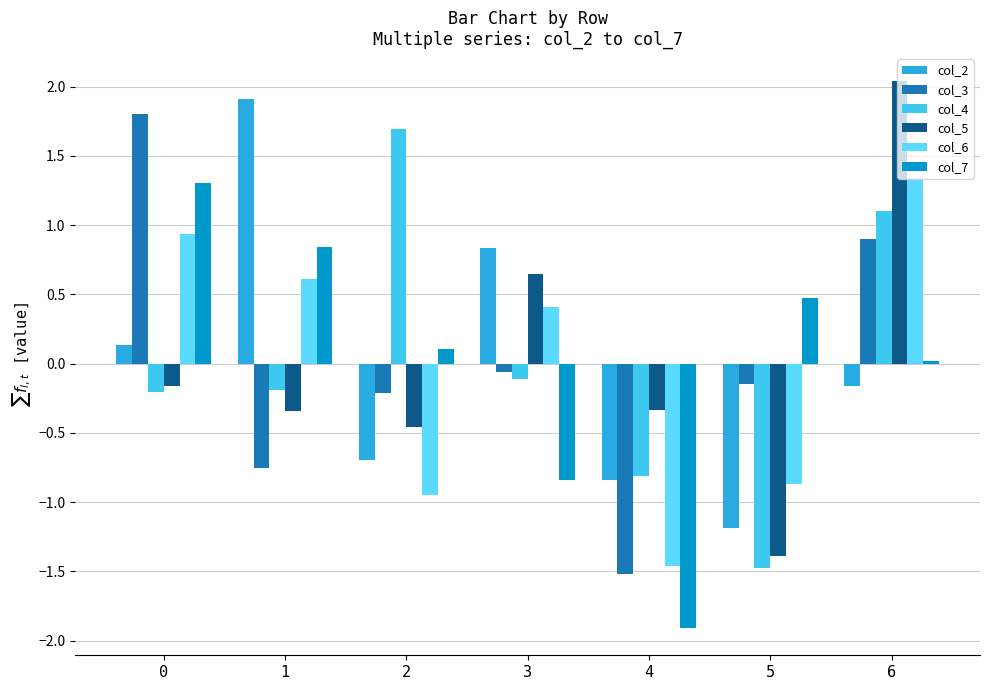

At how many categories does at least one series exceed -1?

7